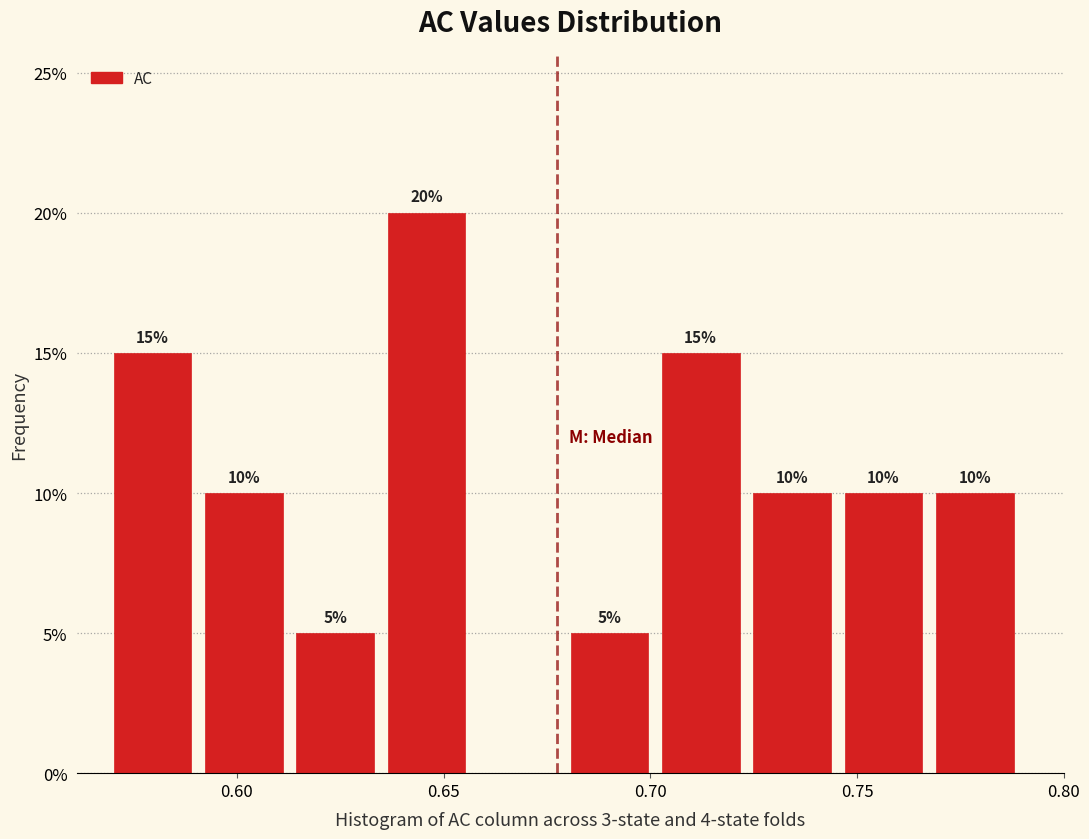

Which range on the x-axis has the tallest bar?

0.635 to 0.660